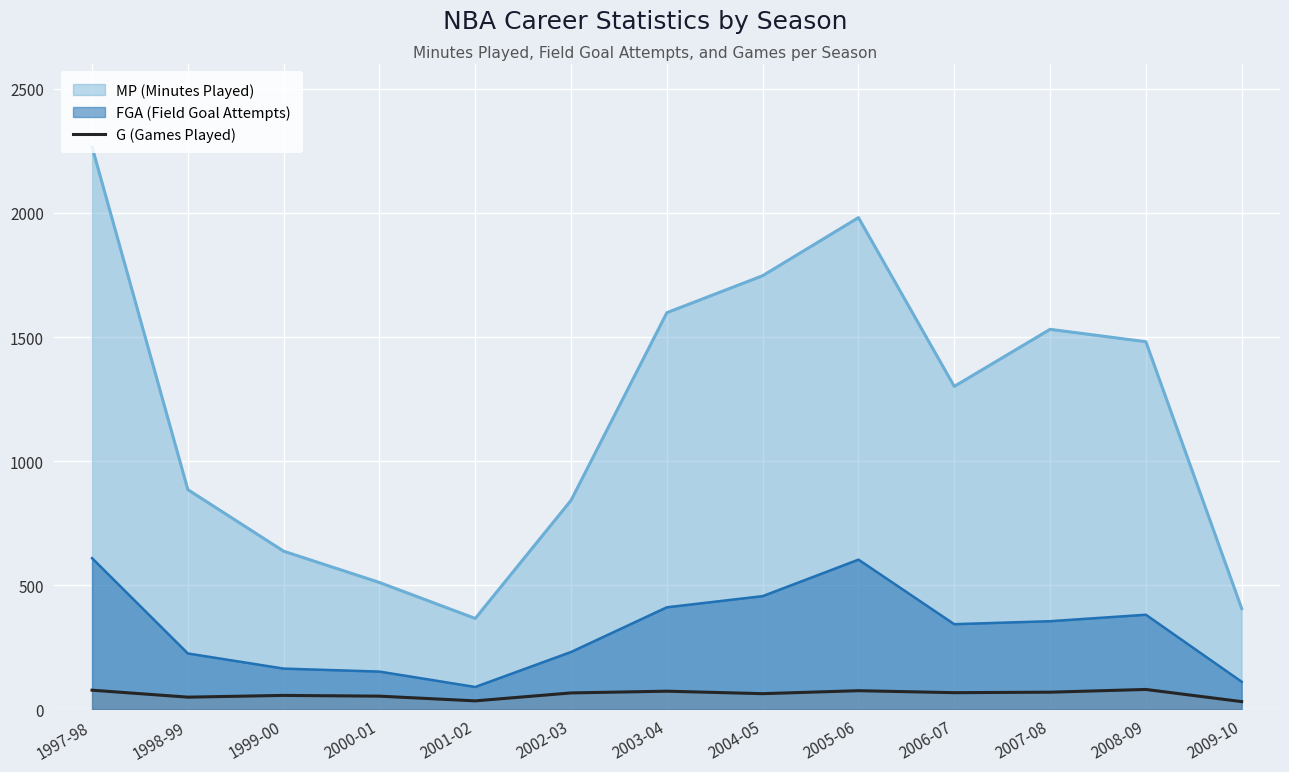

Count the number of values greater than 66.

6